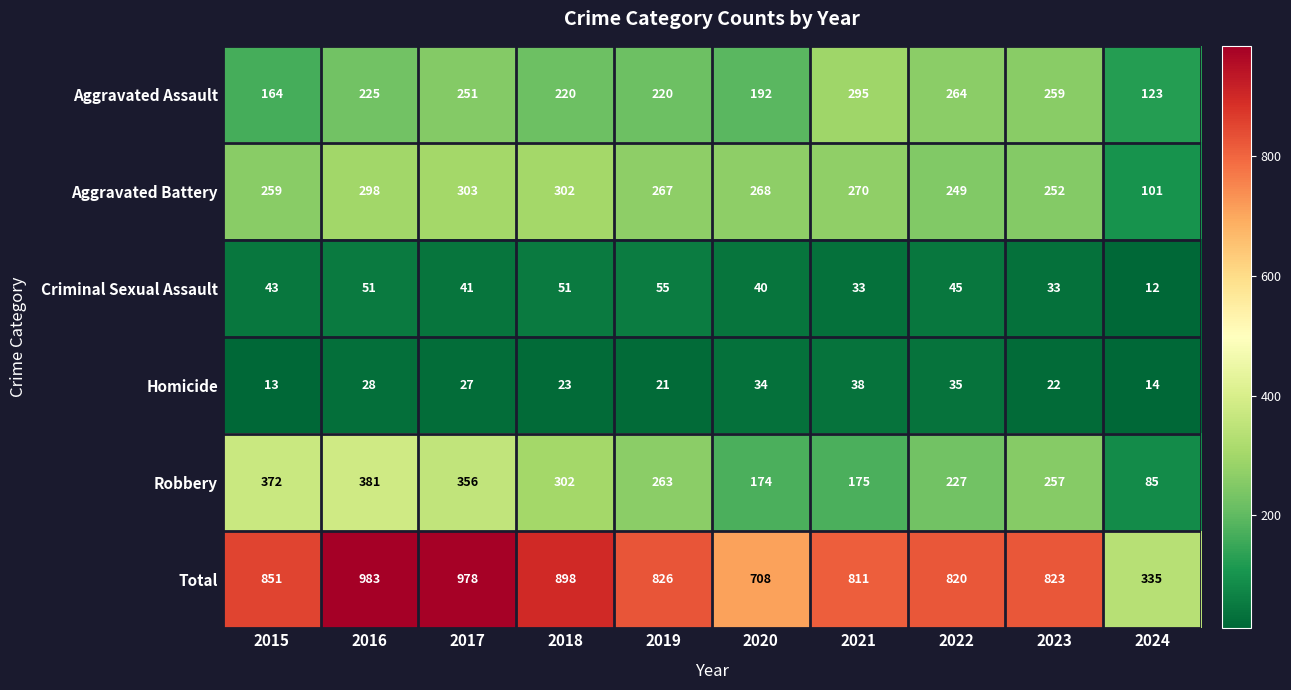

The value of Total at 2022 is 1127. True or false?

False